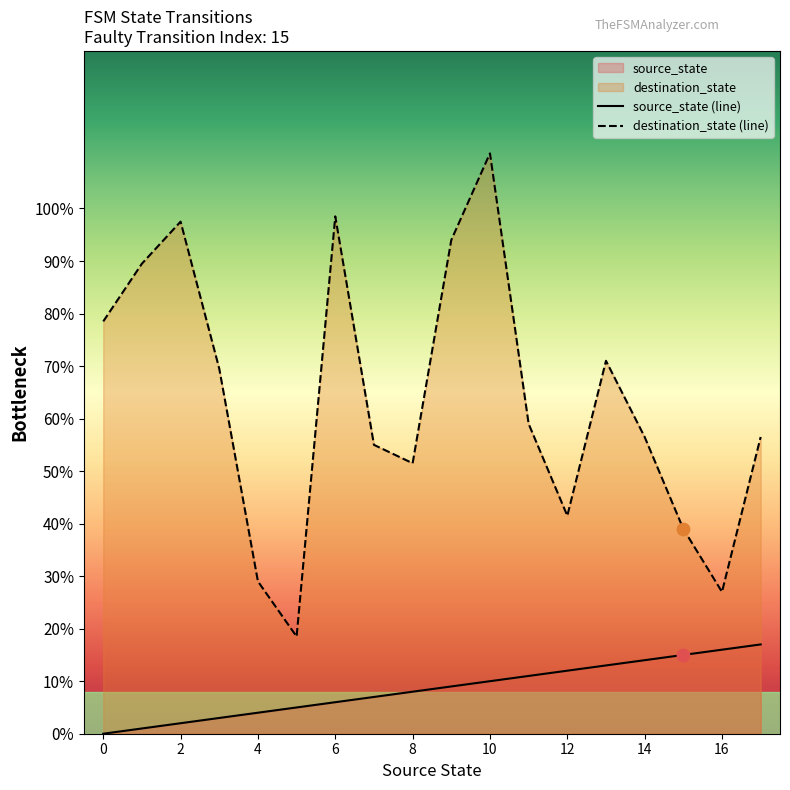

What is the total value across all series at 17?

73.5